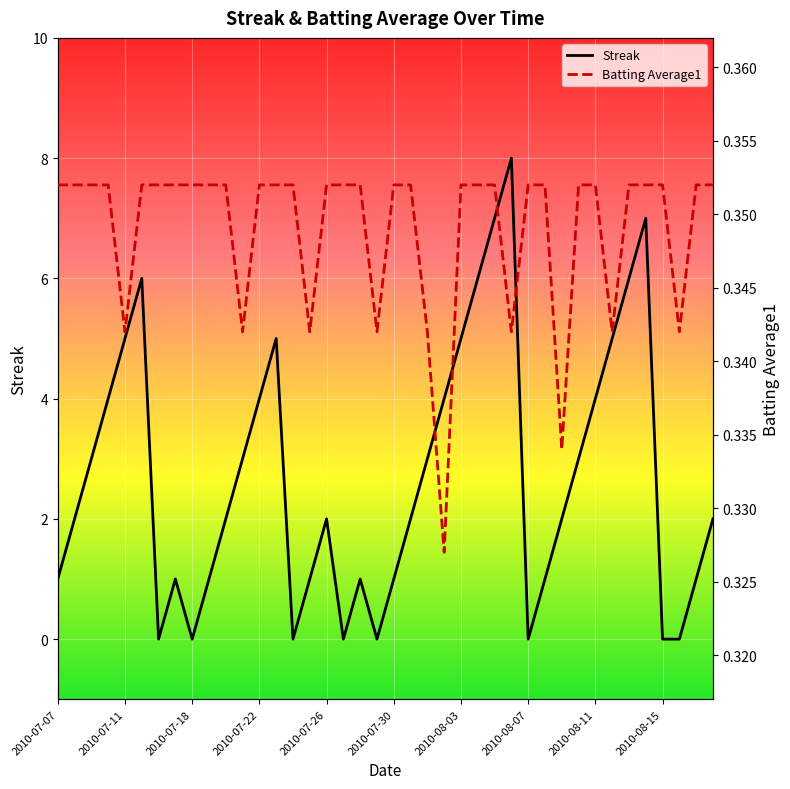

What is the value of the Batting Average1 point at the 13th from the left?

0.4